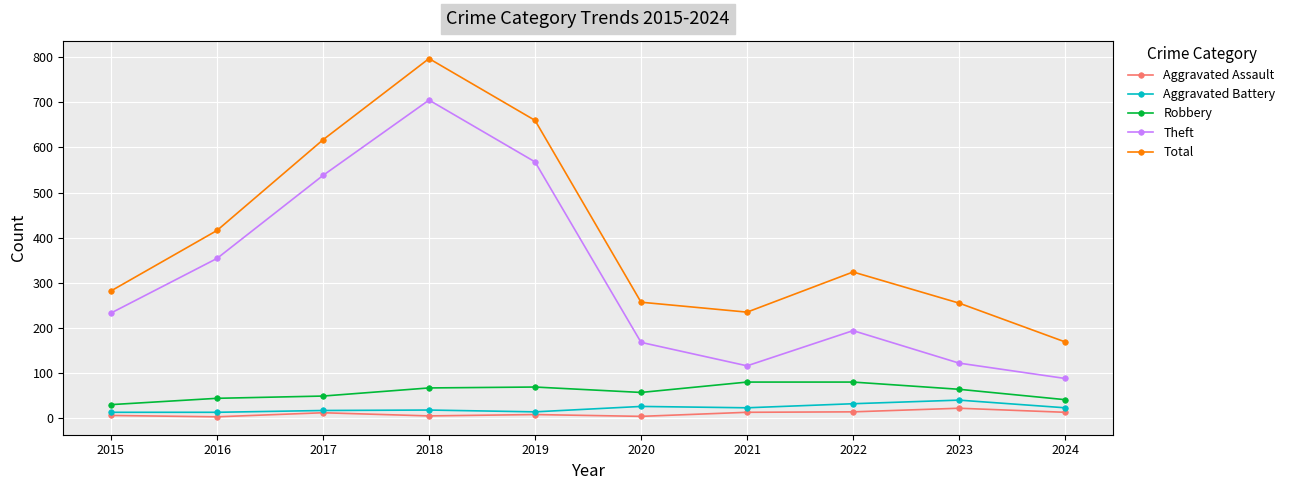

Rank the series at 2024 from lowest to highest value.

Aggravated Assault, Aggravated Battery, Robbery, Theft, Total